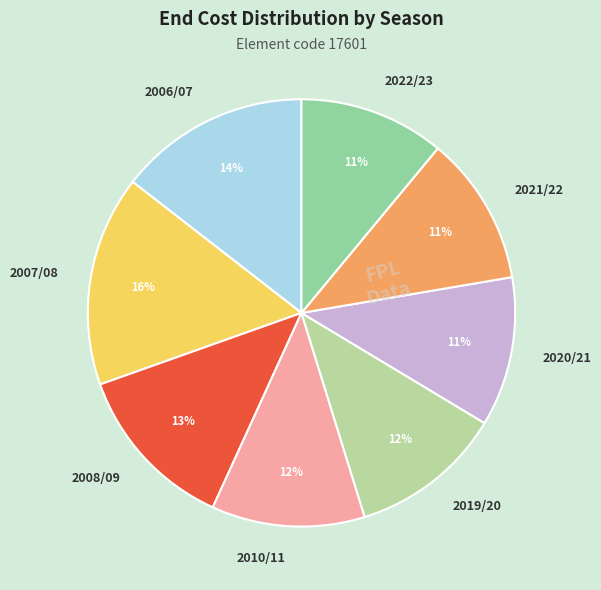

What percentage is the 2021/22 slice, to the nearest percent?

11%